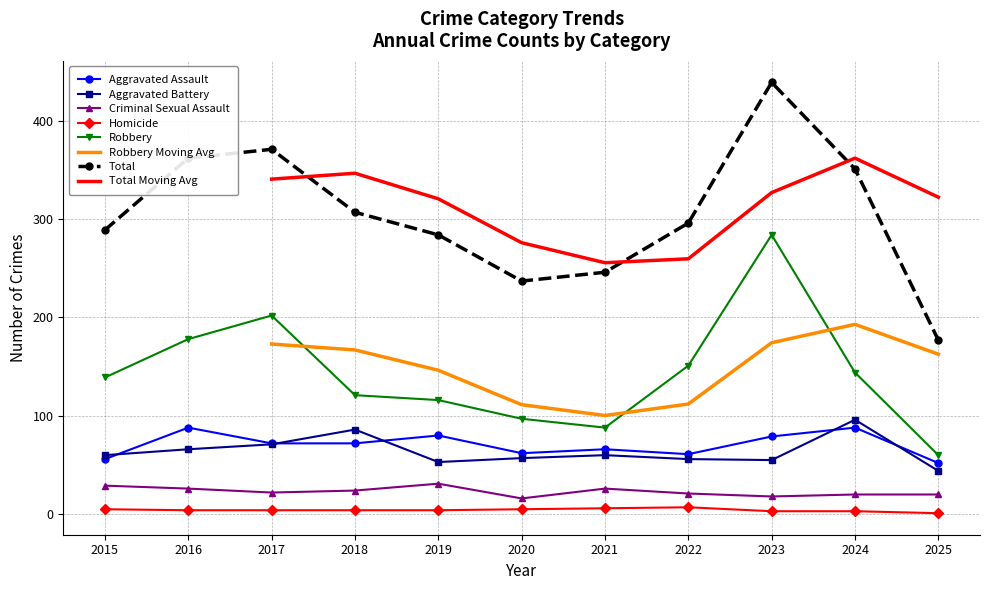

What is the highest value of the Total series?

439